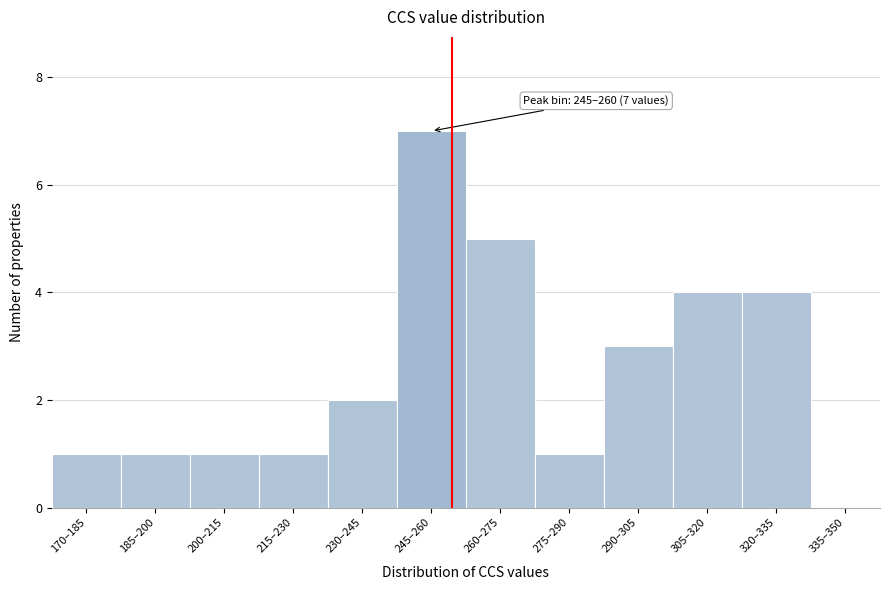

Reading left to right, what are all the values shown in this chart?

170–185=1	185–200=1	200–215=1	215–230=1	230–245=2	245–260=7	260–275=5	275–290=1	290–305=3	305–320=4	320–335=4	335–350=0